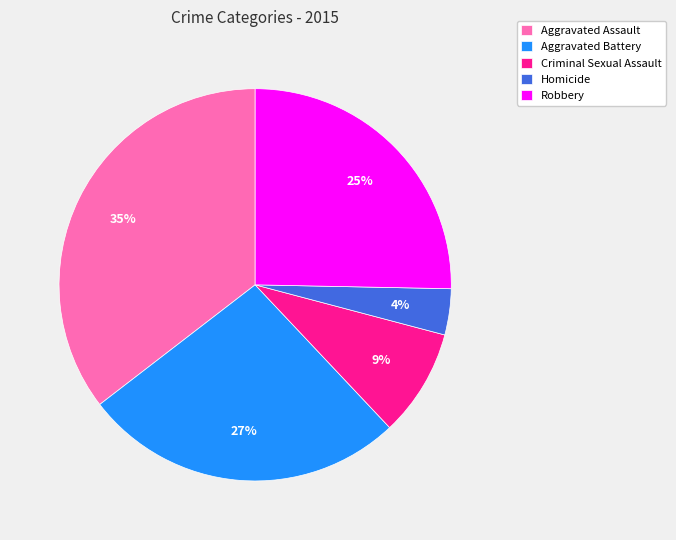

To the nearest percent, what is the combined percentage of Aggravated Assault and Aggravated Battery?

62%